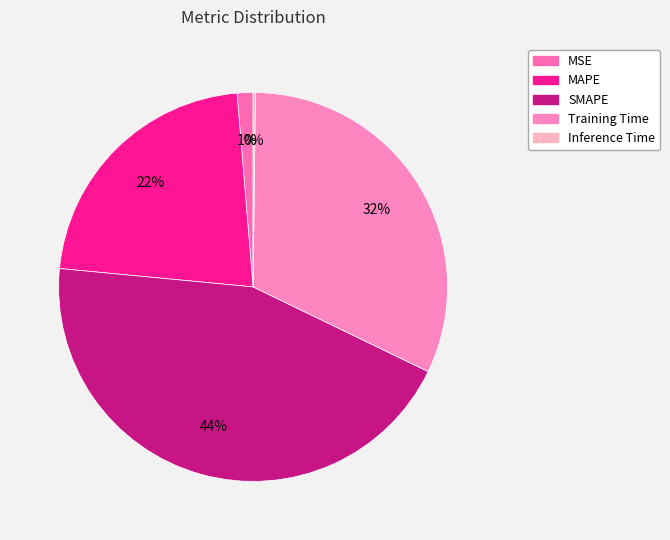

Rank the categories by value from lowest to highest.

Inference Time, MSE, MAPE, Training Time, SMAPE